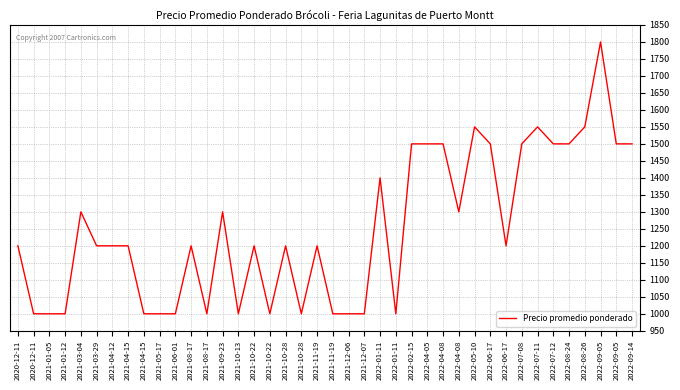

The chart shows a value of 1200 at 2021-04-15. True or false?

True